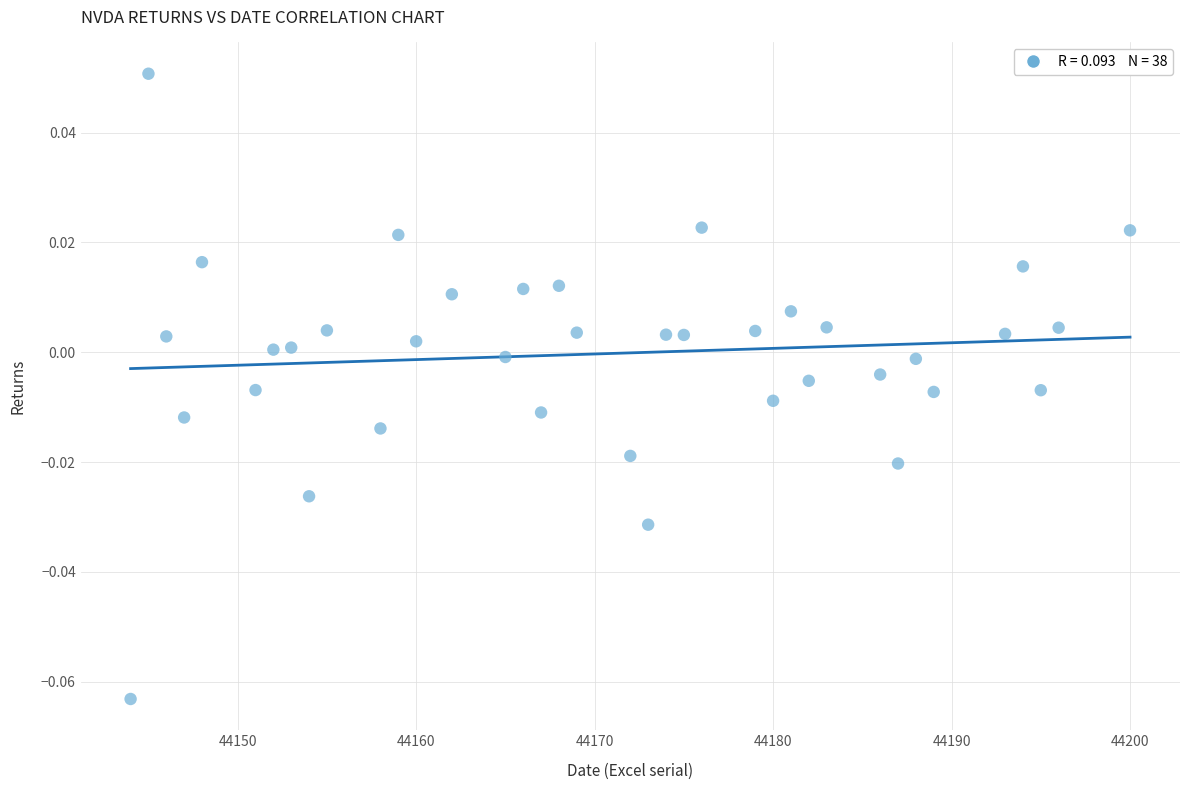

What is the range of X values (max minus min)?

56.0